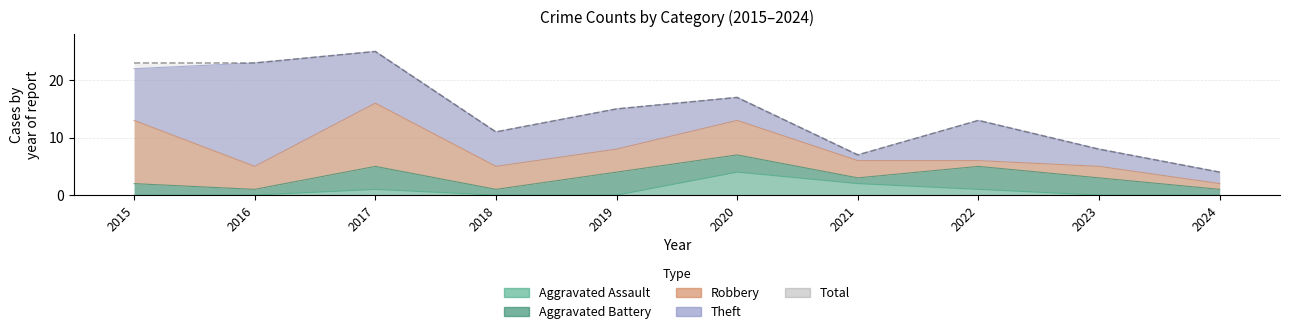

Does the chart have visible grid lines?

Yes